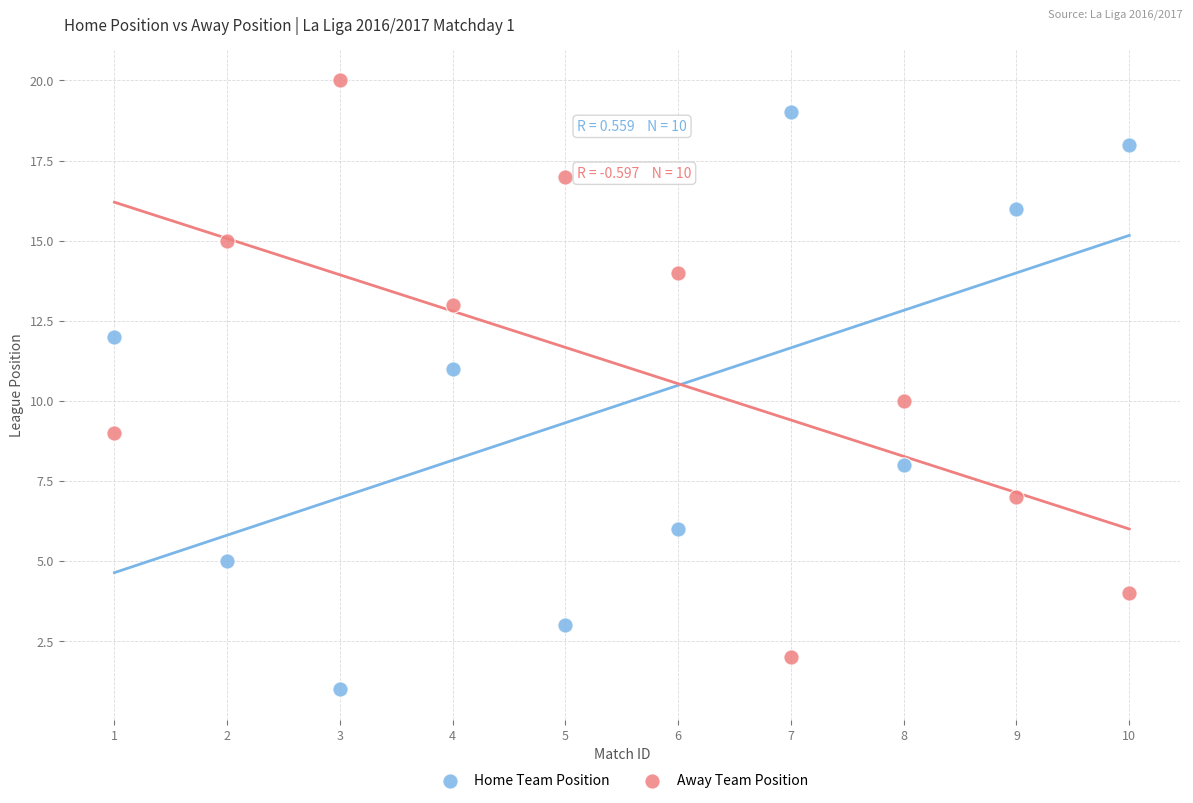

Across all data points, what is the range of Y values (max minus min)?

19